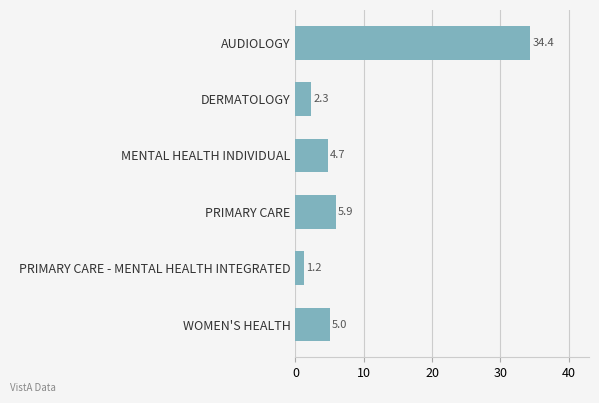

Does the chart contain any negative values?

No